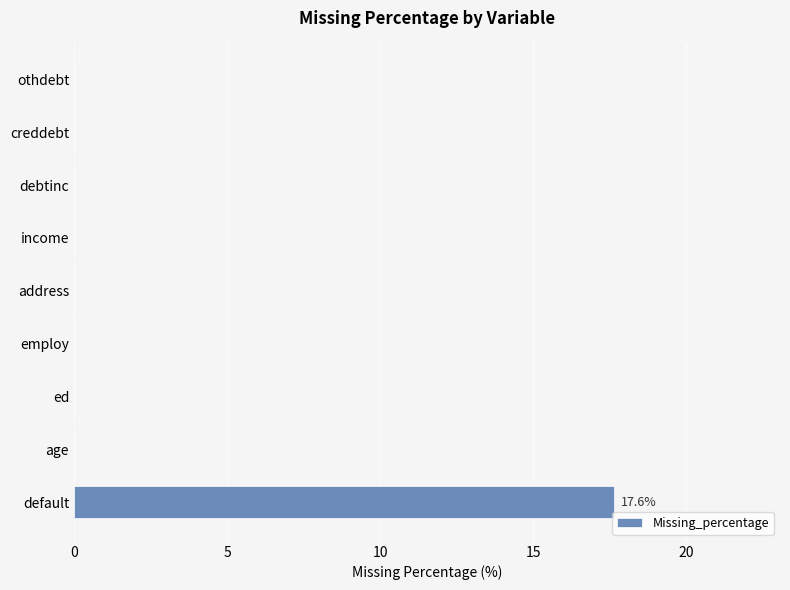

Reading bottom to top, what are all the values shown in this chart?

default=17.6	age=0.0	ed=0.0	employ=0.0	address=0.0	income=0.0	debtinc=0.0	creddebt=0.0	othdebt=0.0